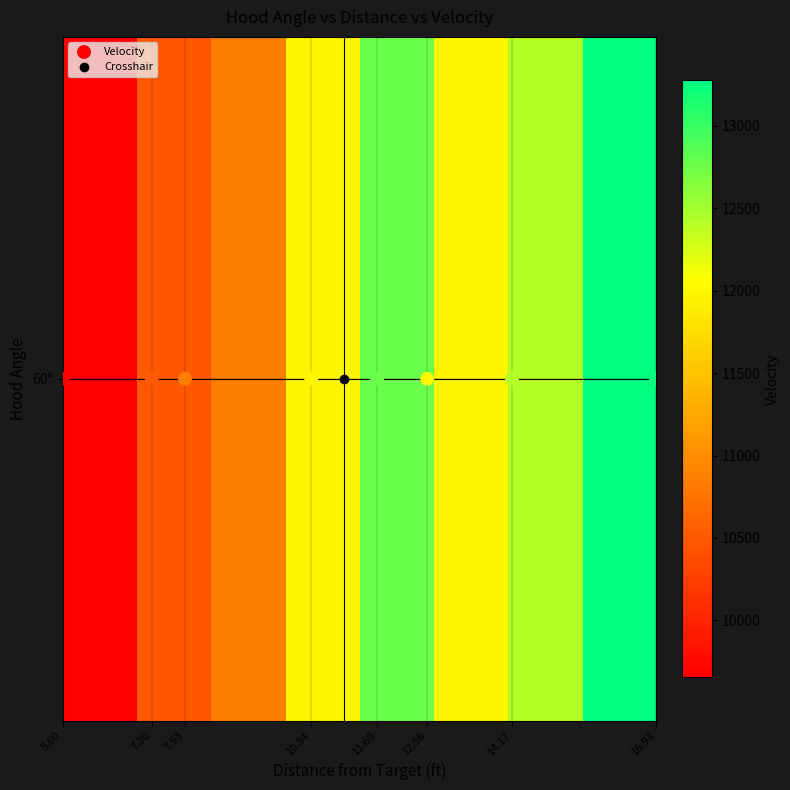

Is it true that Velocity equals 107 at 10.34?

False